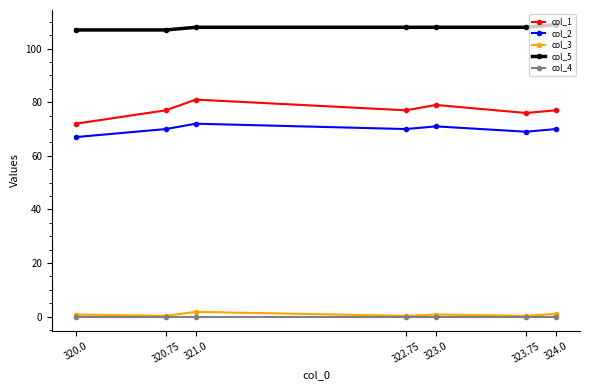

What is the label of the 1st point from the left?

320.0